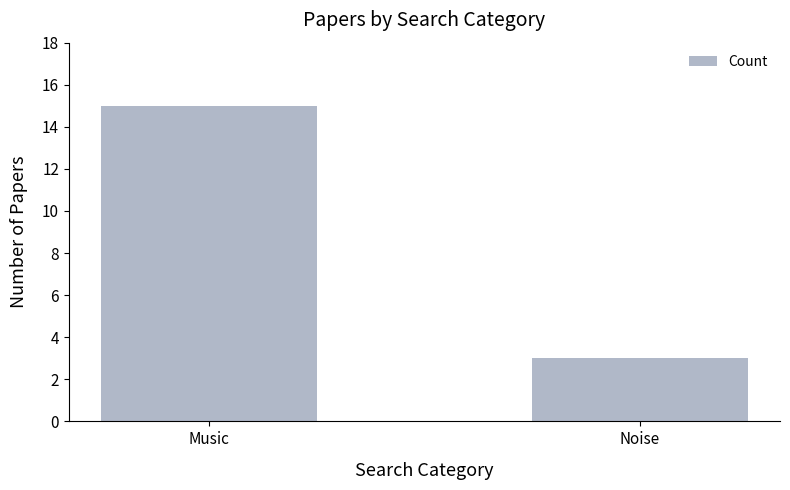

Is it true that the value at Noise is 2?

False